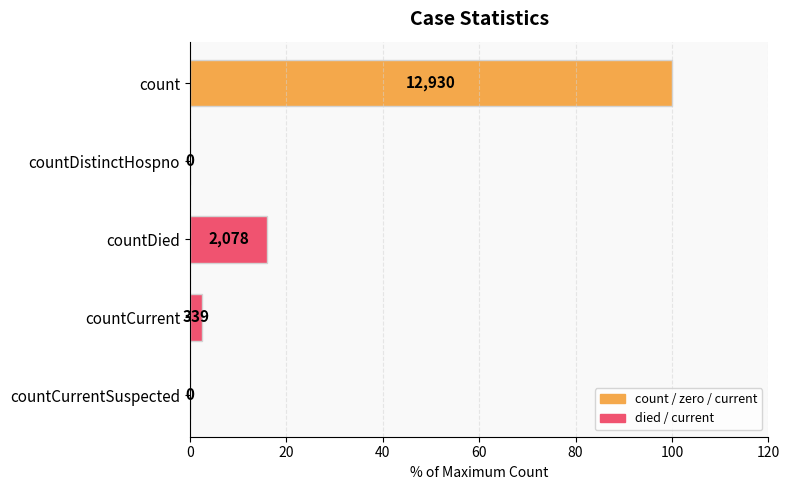

Are the bars horizontal?

Yes